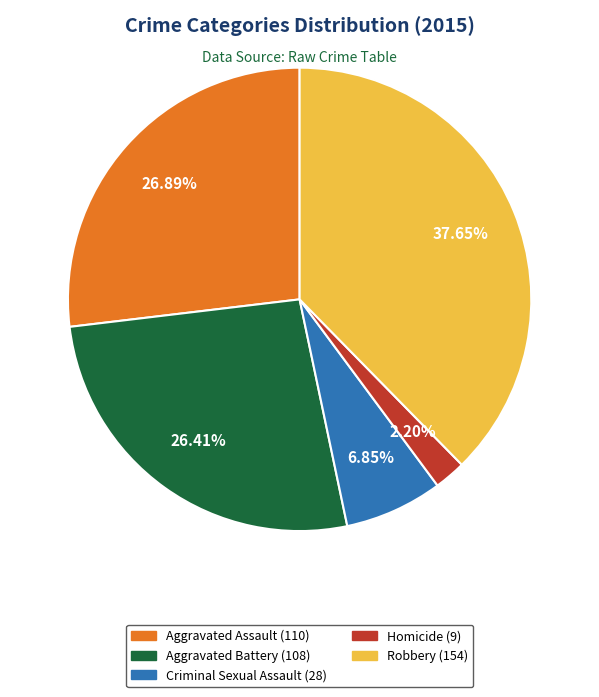

Does Robbery account for over 50% of the chart?

No